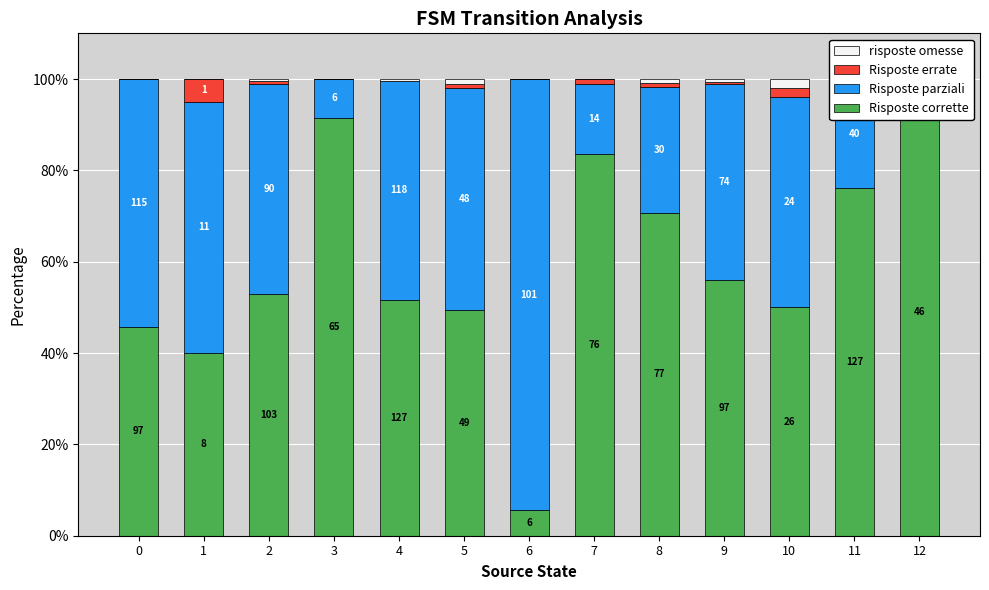

Reading left to right, transcribe all the data shown in this chart.

Risposte corrette: 0=45.8	1=40.0	2=52.8	3=91.5	4=51.6	5=49.5	6=5.6	7=83.5	8=70.6	9=56.1	10=50.0	11=76.0	12=97.9
Risposte parziali: 0=54.2	1=55.0	2=46.2	3=8.5	4=48.0	5=48.5	6=94.4	7=15.4	8=27.5	9=42.8	10=46.2	11=24.0	12=0.0
Risposte errate: 0=0.0	1=5.0	2=0.5	3=0.0	4=0.0	5=1.0	6=0.0	7=1.1	8=0.9	9=0.6	10=1.9	11=0.0	12=0.0
risposte omesse: 0=0.0	1=0.0	2=0.5	3=0.0	4=0.4	5=1.0	6=0.0	7=0.0	8=0.9	9=0.6	10=1.9	11=0.0	12=2.1